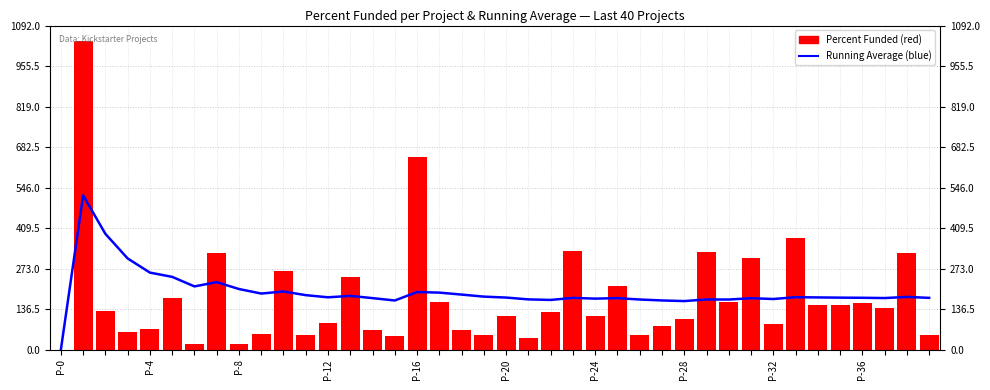

What is the label of the 12th bar from the right?

P-28